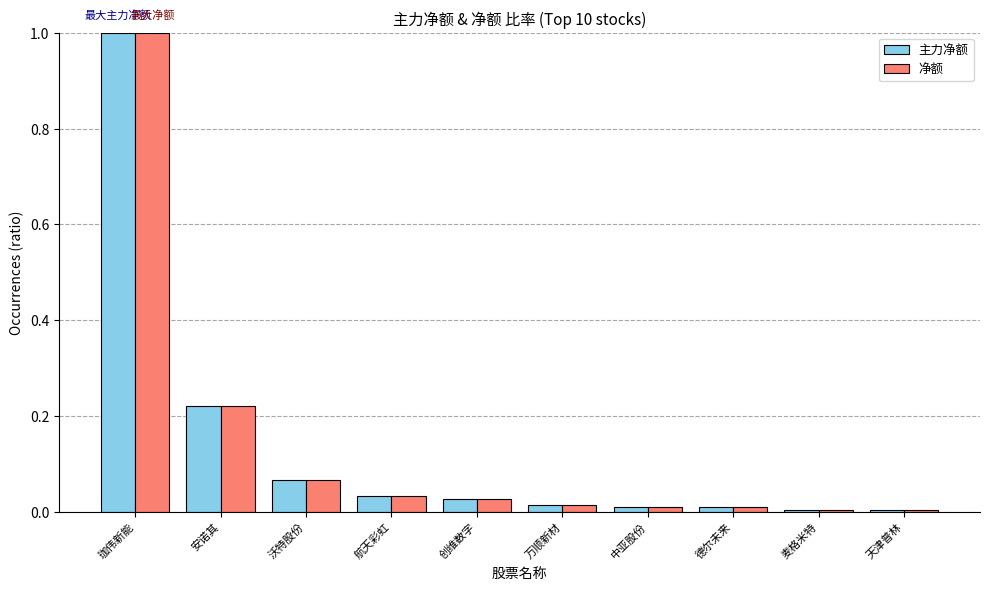

Is it true that 主力净额 equals 0.0 at 天津普林?

True